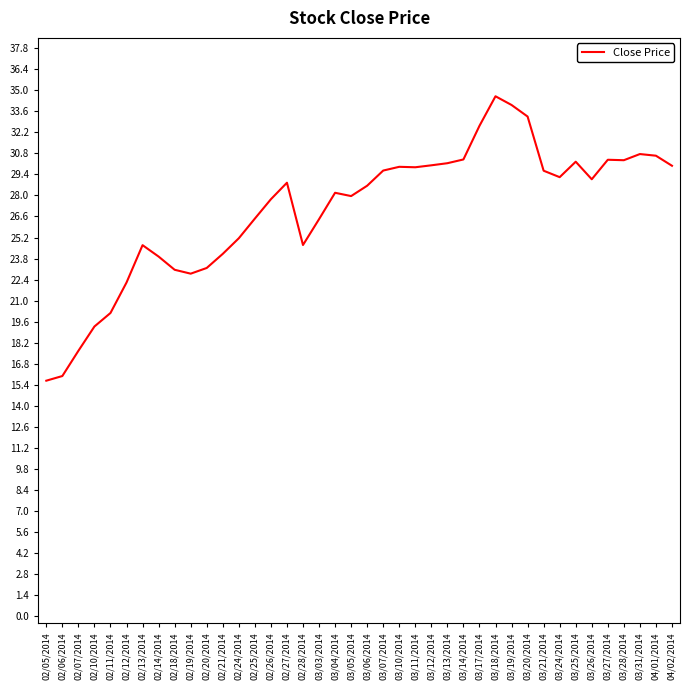

Which category has the highest value across all series?

03/18/2014